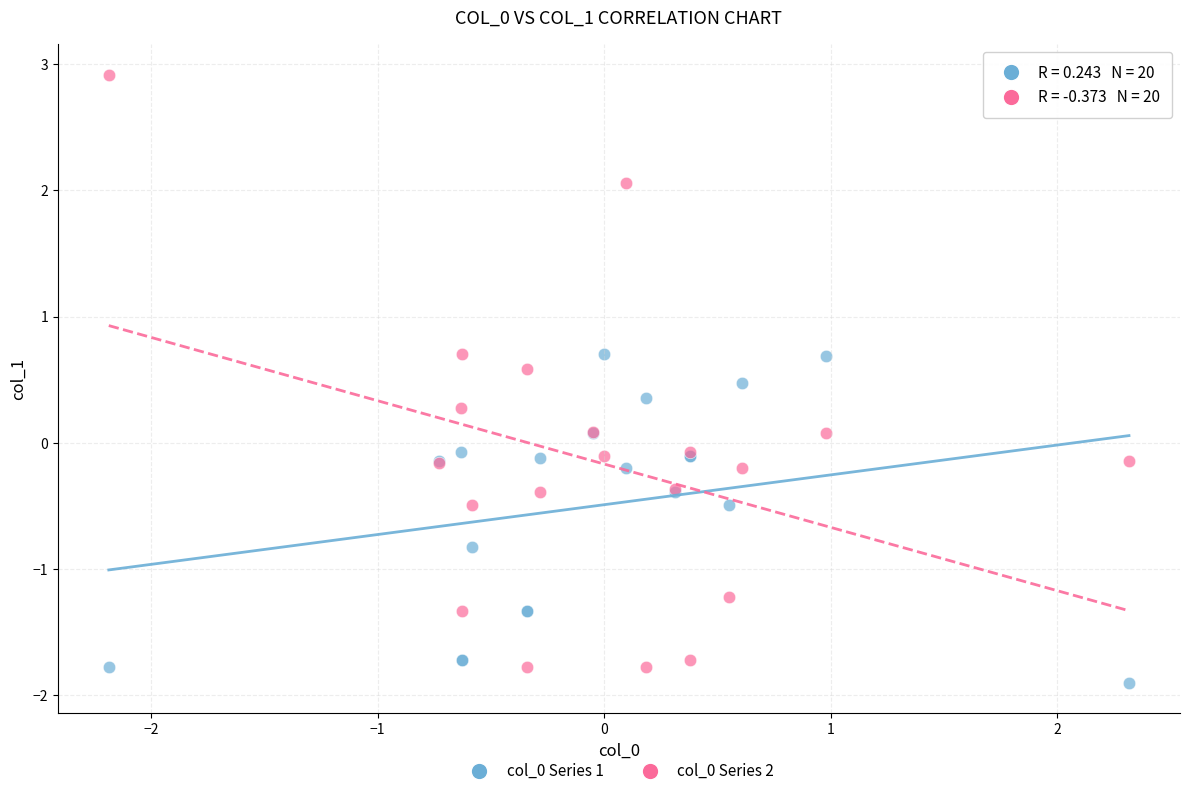

What is the X range (max minus min) for the scatter plot?

4.5